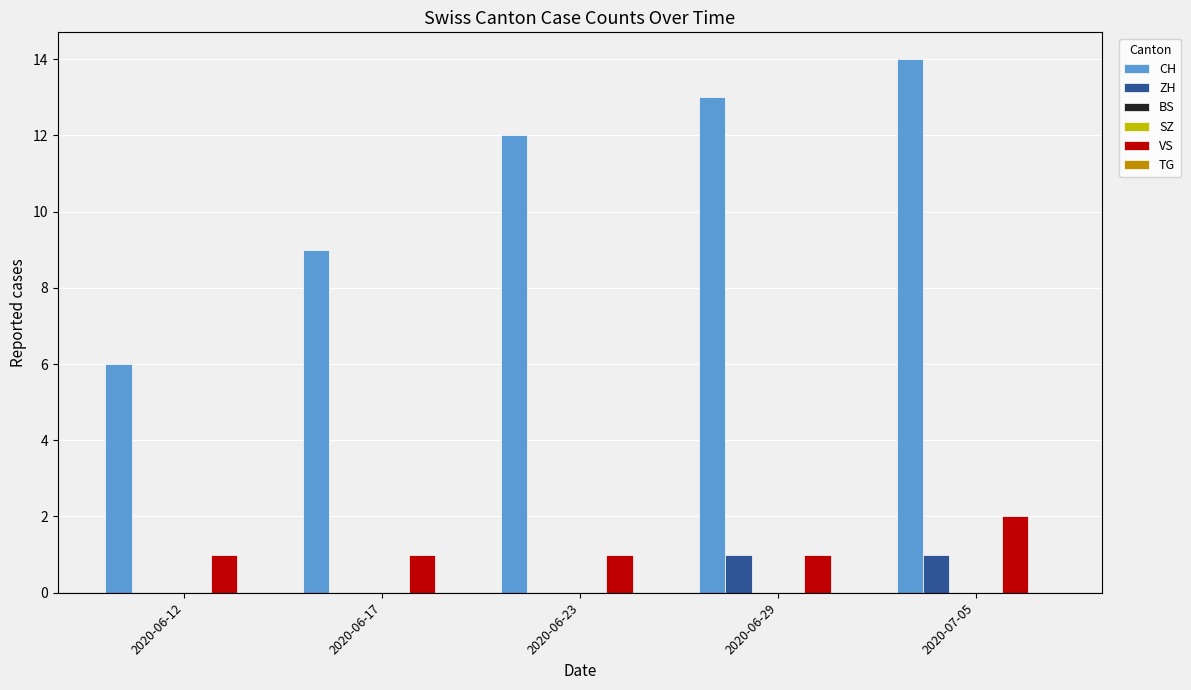

What is the difference between the maximum and minimum values in the ZH series?

1